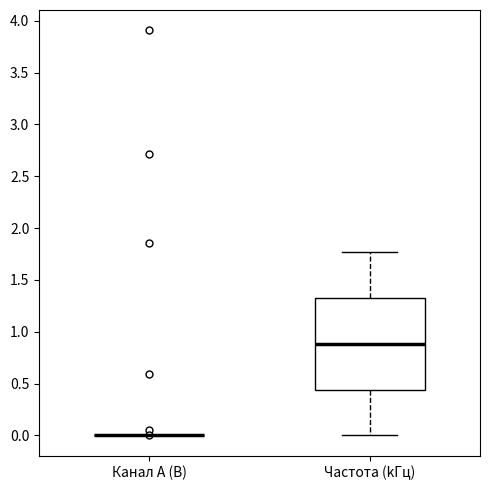

Where is the upper edge of the box for Частота (kГц) on the y-axis? The values are not printed on the chart, so give them approximately, as read against the axis.

1.30